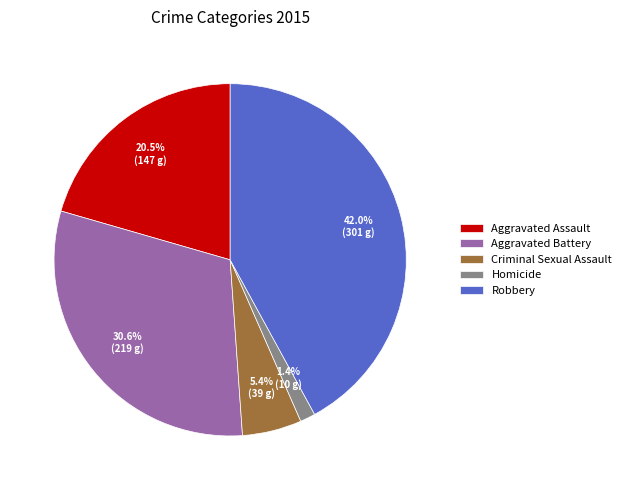

Does Criminal Sexual Assault account for over 50% of the chart?

No